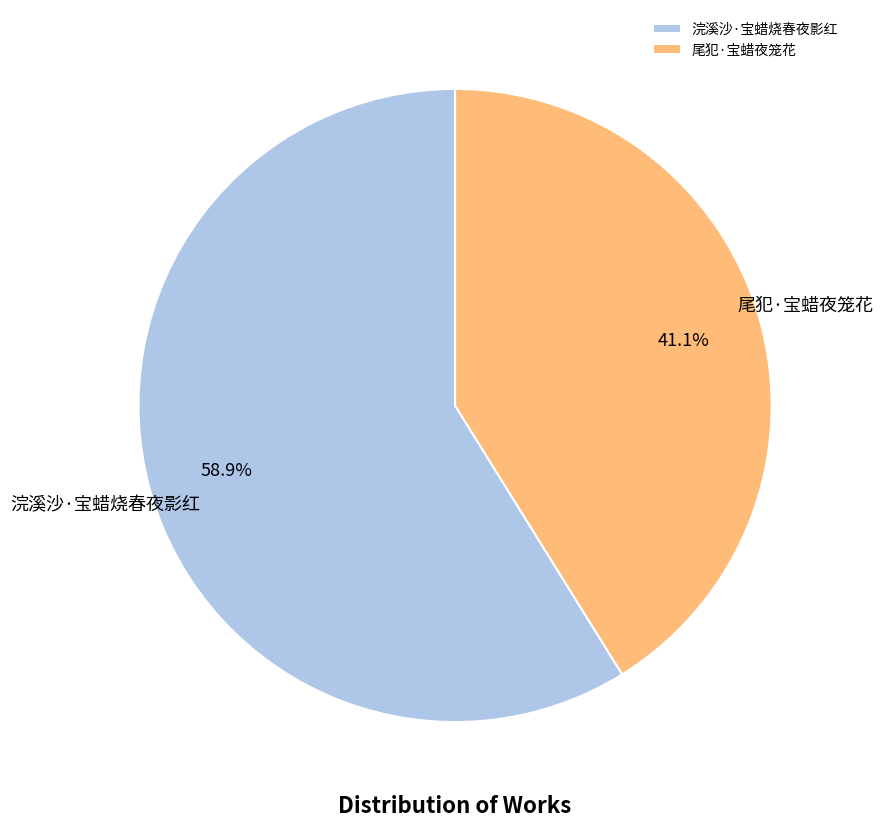

What percentage do 浣溪沙·宝蜡烧春夜影红 and 尾犯·宝蜡夜笼花 together represent?

100.0%